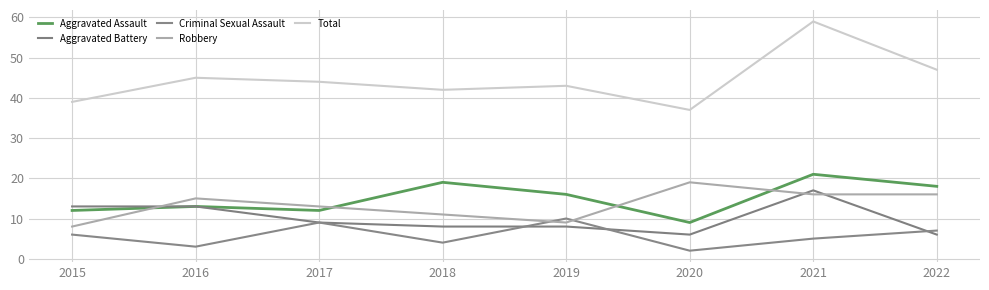

True or false: Aggravated Battery has more than 0 points higher than both neighbors.

True